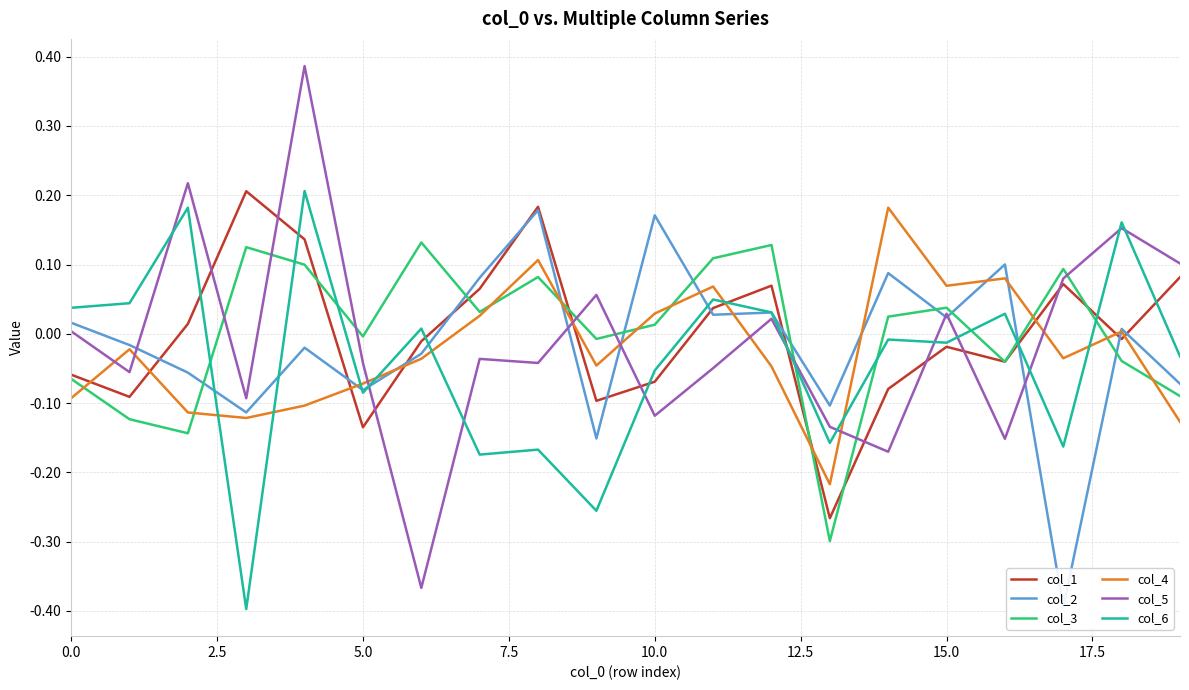

What is the highest value of the col_1 series?

0.2